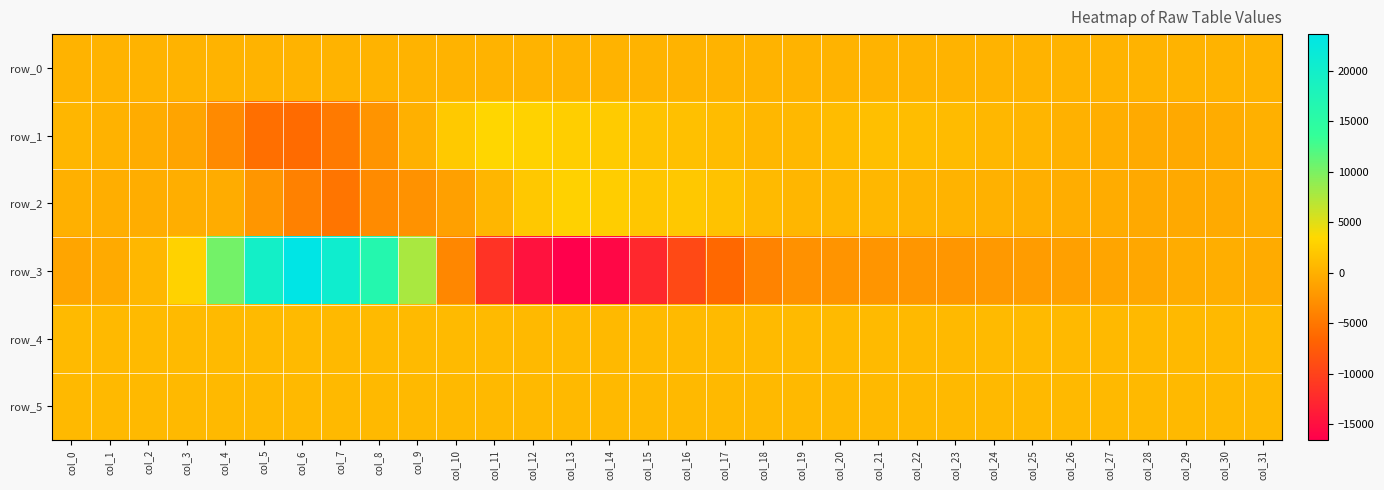

What is the smallest value displayed?

-16578.0